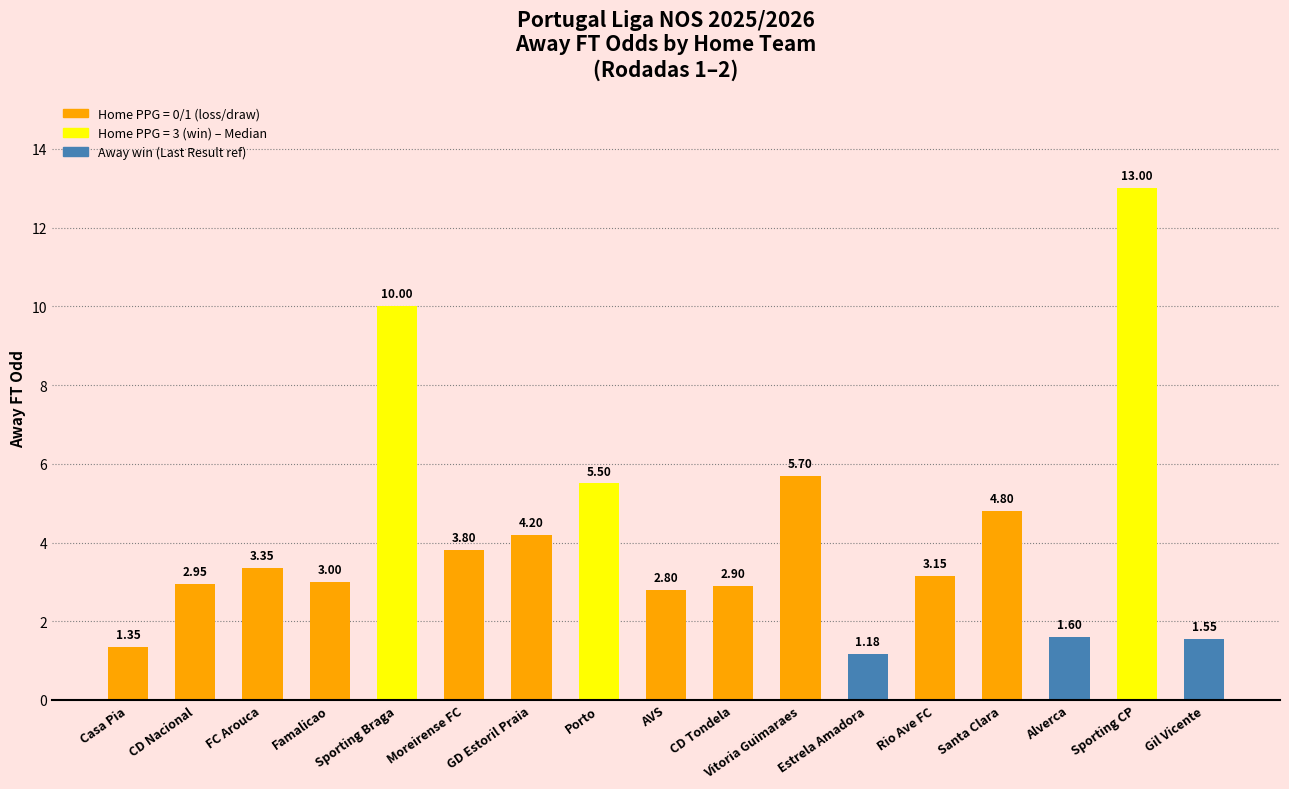

List the labels in order of value, smallest first.

Estrela Amadora, Casa Pia, Gil Vicente, Alverca, AVS, CD Tondela, CD Nacional, Famalicao, Rio Ave FC, FC Arouca, Moreirense FC, GD Estoril Praia, Santa Clara, Porto, Vitoria Guimaraes, Sporting Braga, Sporting CP